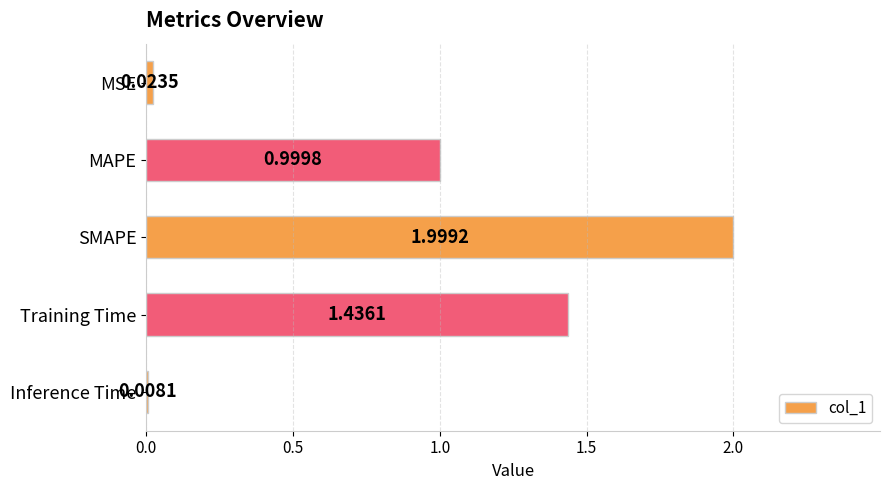

What is the label of the 4th bar from the bottom?

MAPE